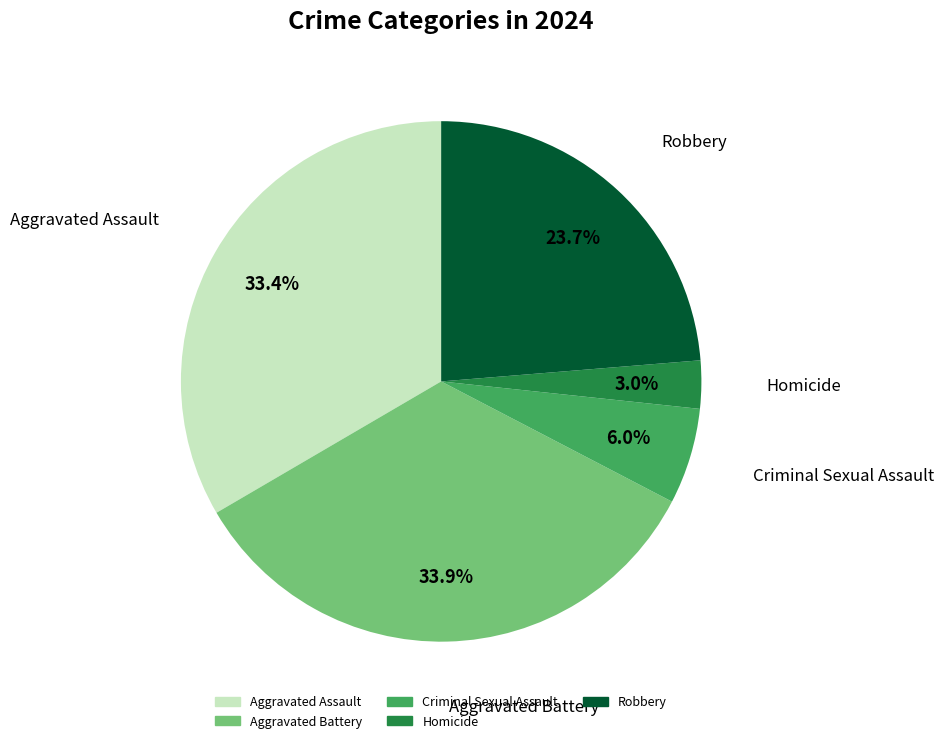

Is the sum of Aggravated Assault and Robbery greater than half?

Yes